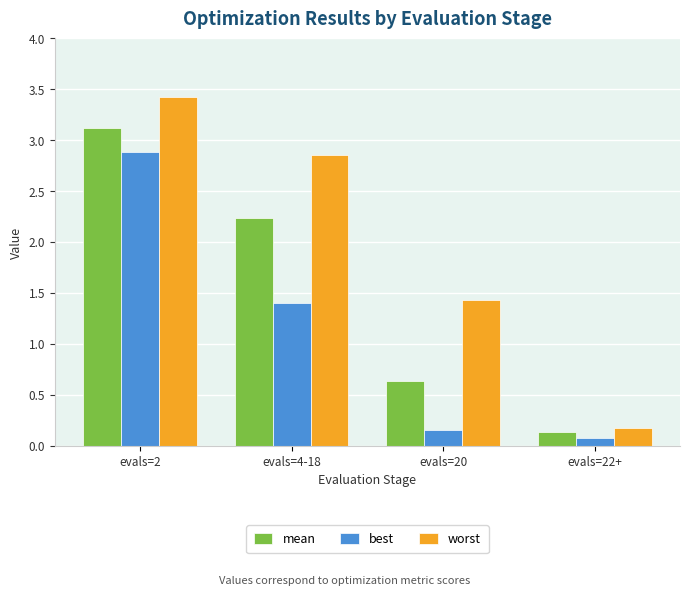

The value of mean at evals=20 is 0.6. True or false?

True